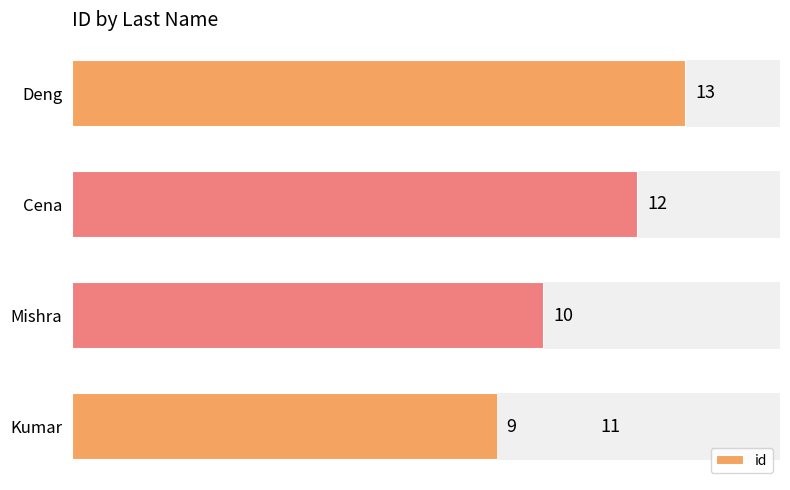

Count the number of data series in this chart.

1